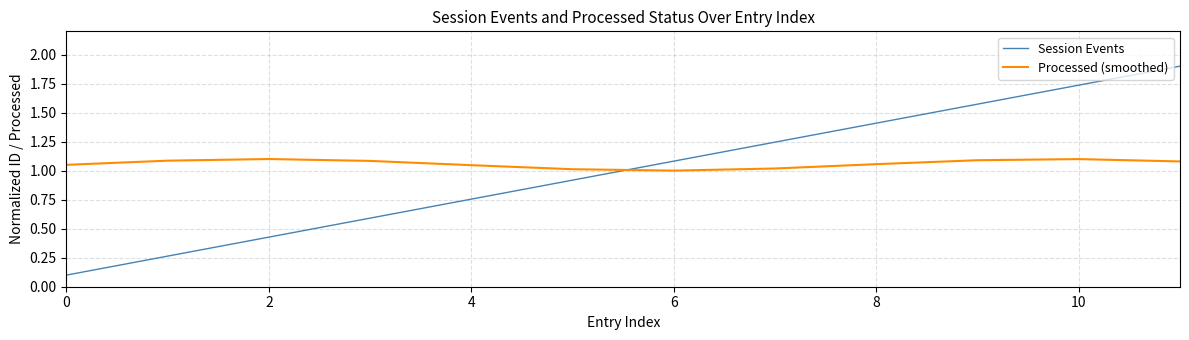

Rank the series by their average value, from highest to lowest.

Processed (smoothed), Session Events